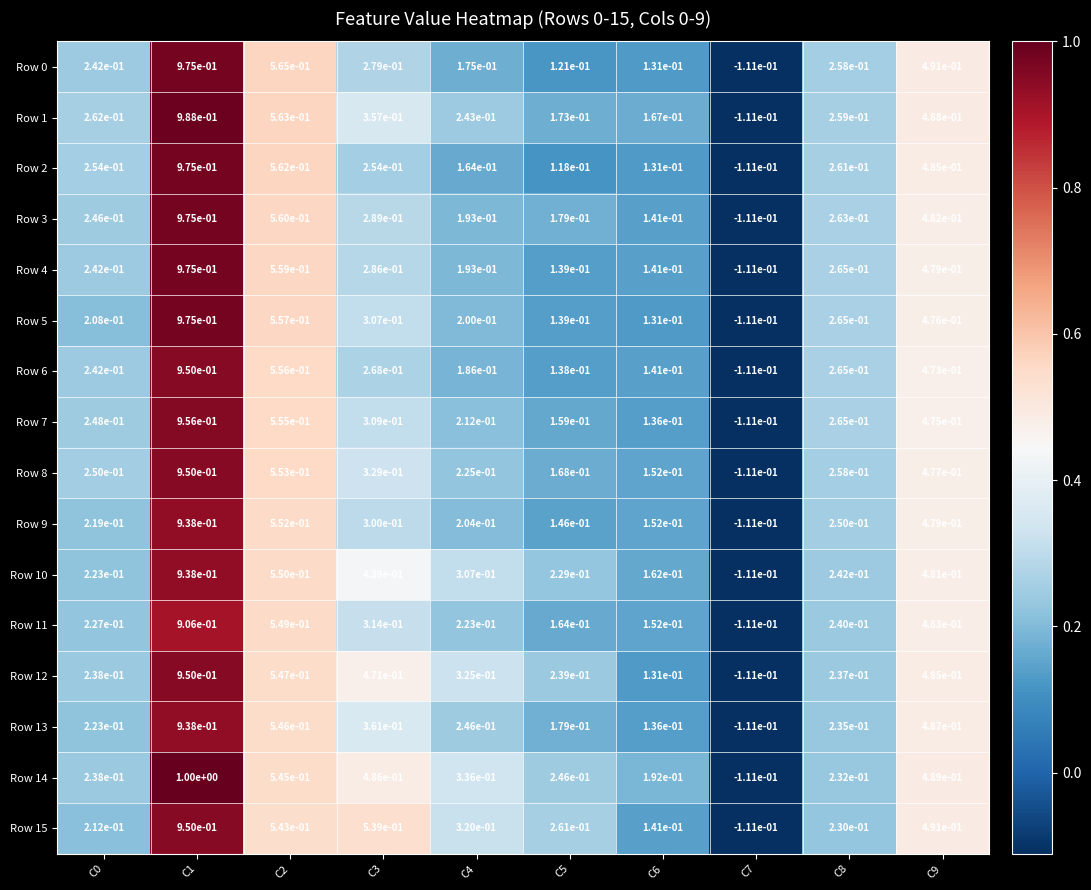

Is the value of Row 11 at C6 greater than the value of Row 8 at C1?

No